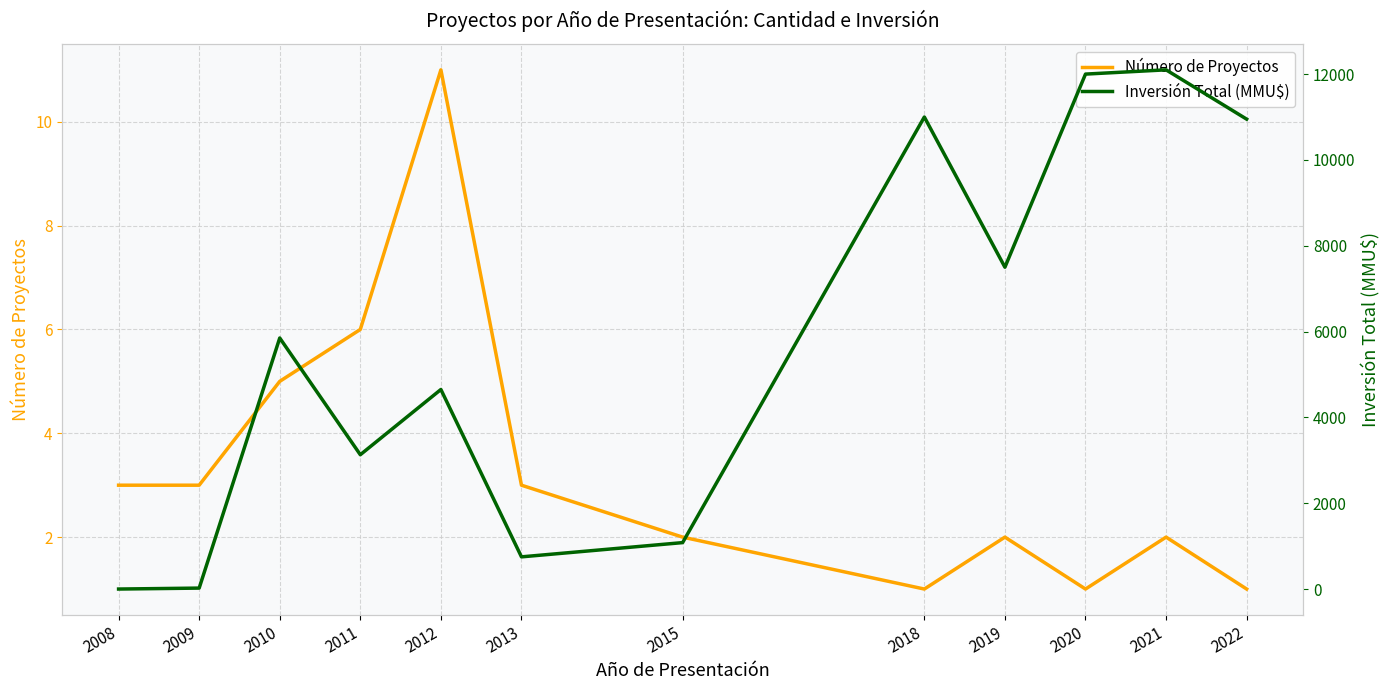

True or false: Inversión Total (MMU$) has a value of 11000 at 2018.

True